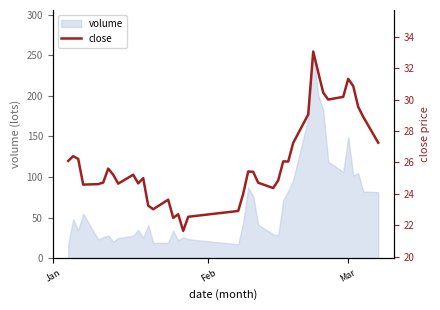

True or false: the data shows 12.5 at 14.

False